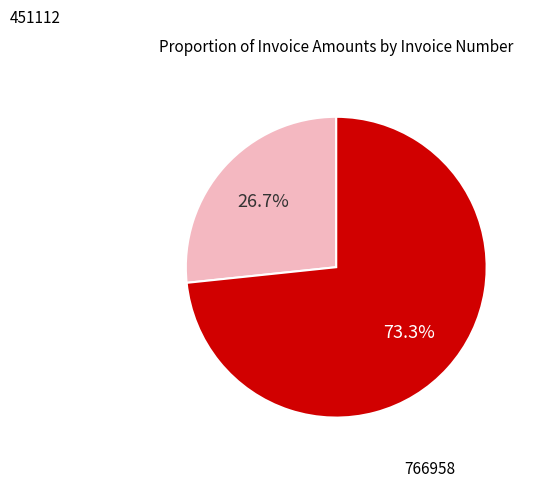

Does any single category account for the majority?

Yes